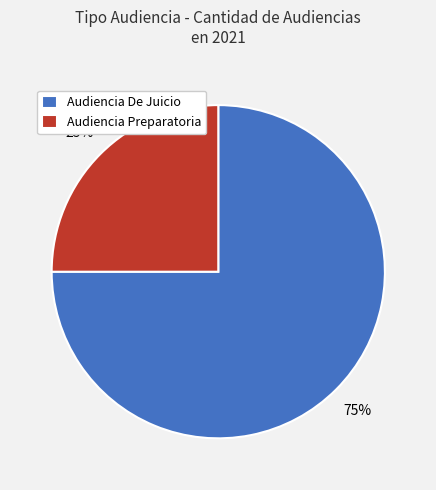

To the nearest percent, what is the combined percentage of Audiencia De Juicio and Audiencia Preparatoria?

100%